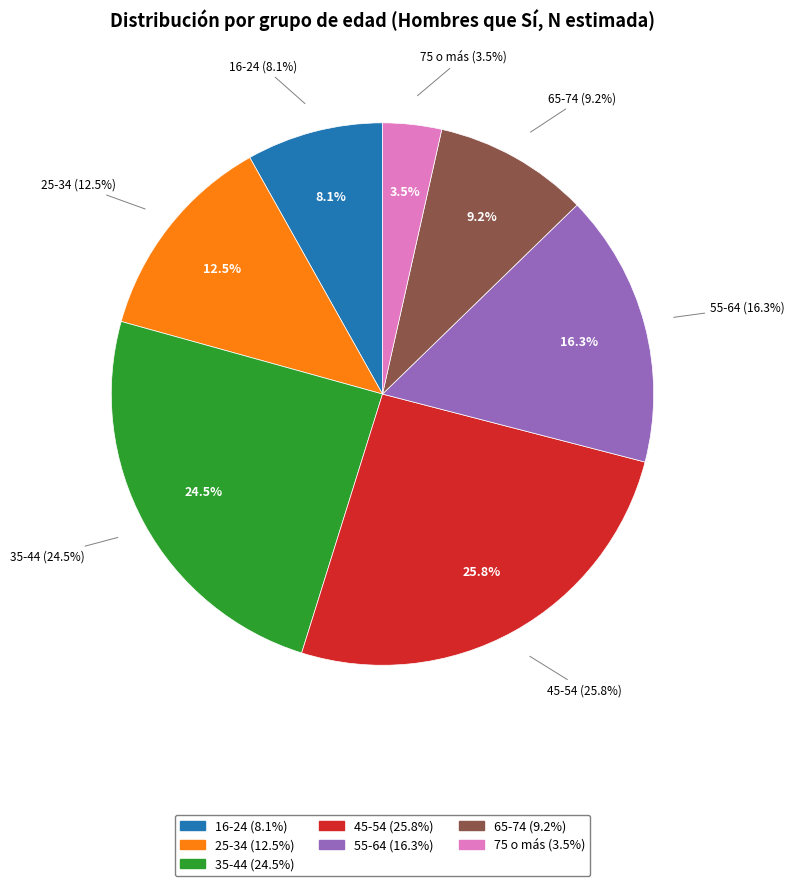

Does 16-24 account for over 50% of the chart?

No